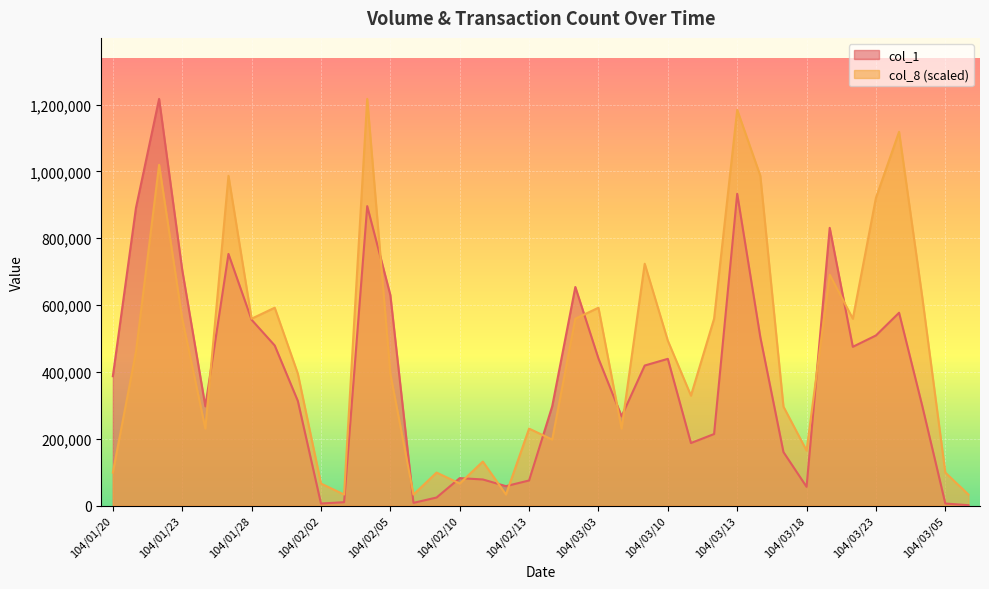

What is the sum of all col_1 values?

14733000.0